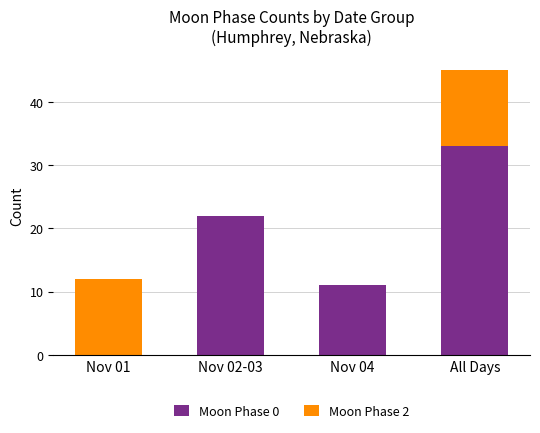

What is the total value across all series at Nov 01?

12